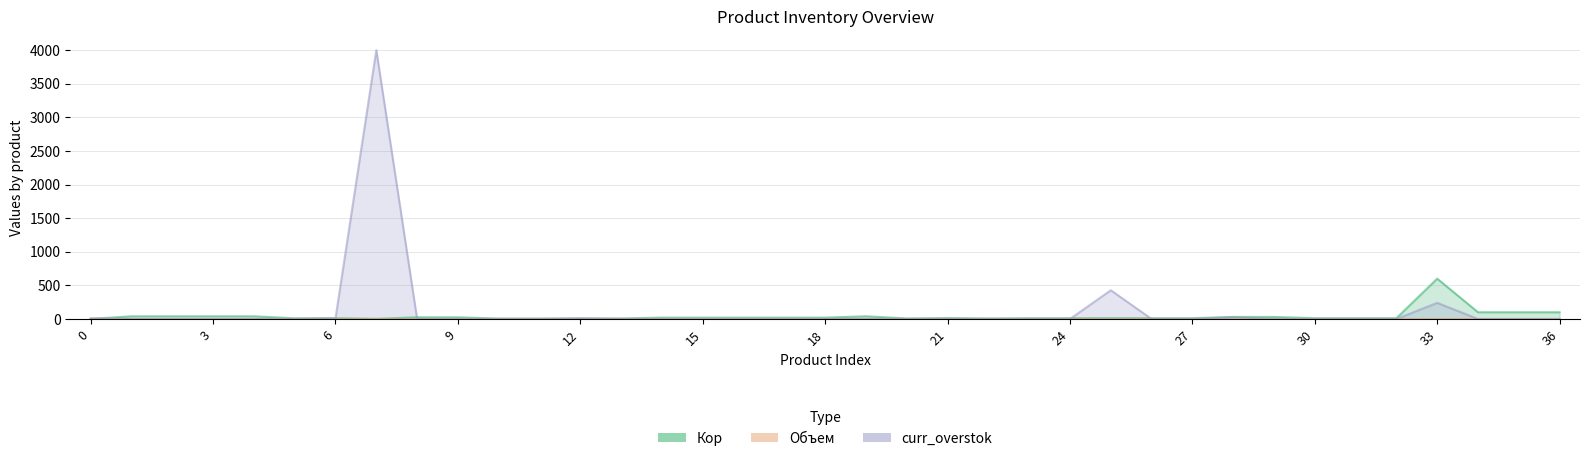

In Объем, how many points are lower than both neighbors (excluding endpoints)?

2